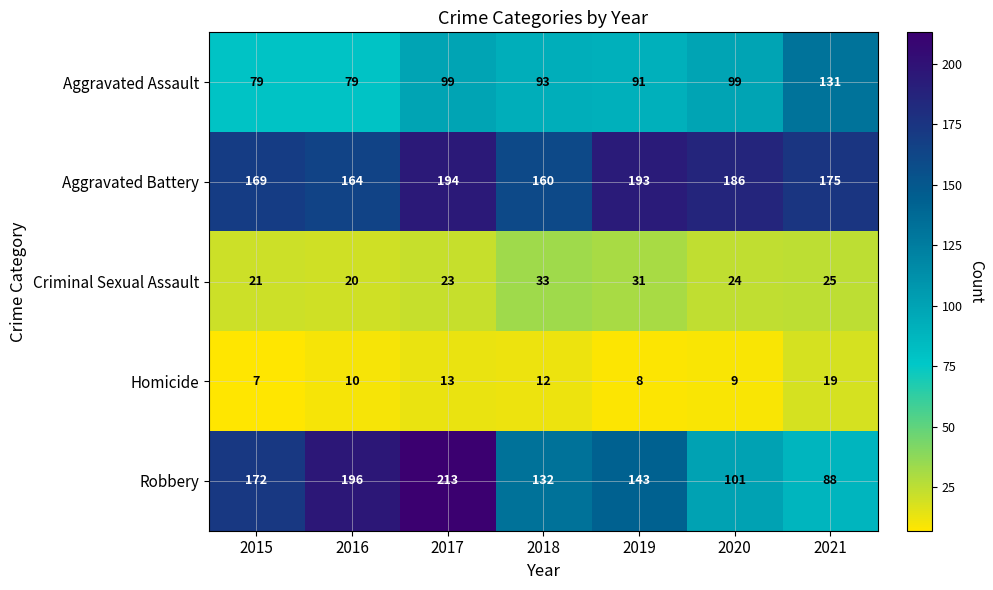

Which series changed the most between 2019 and 2020?

Robbery